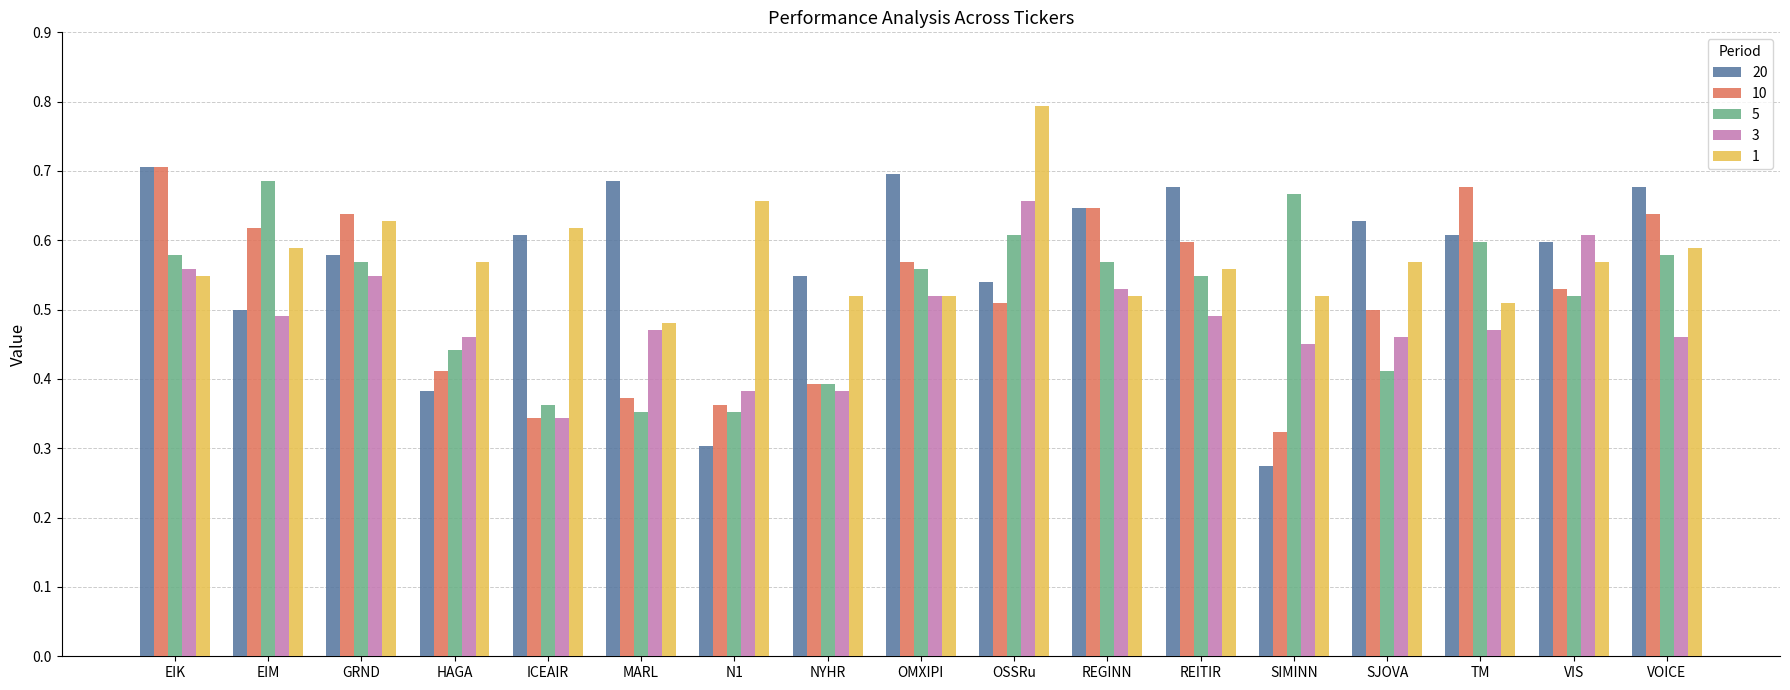

Which series has the largest range (max minus min)?

20